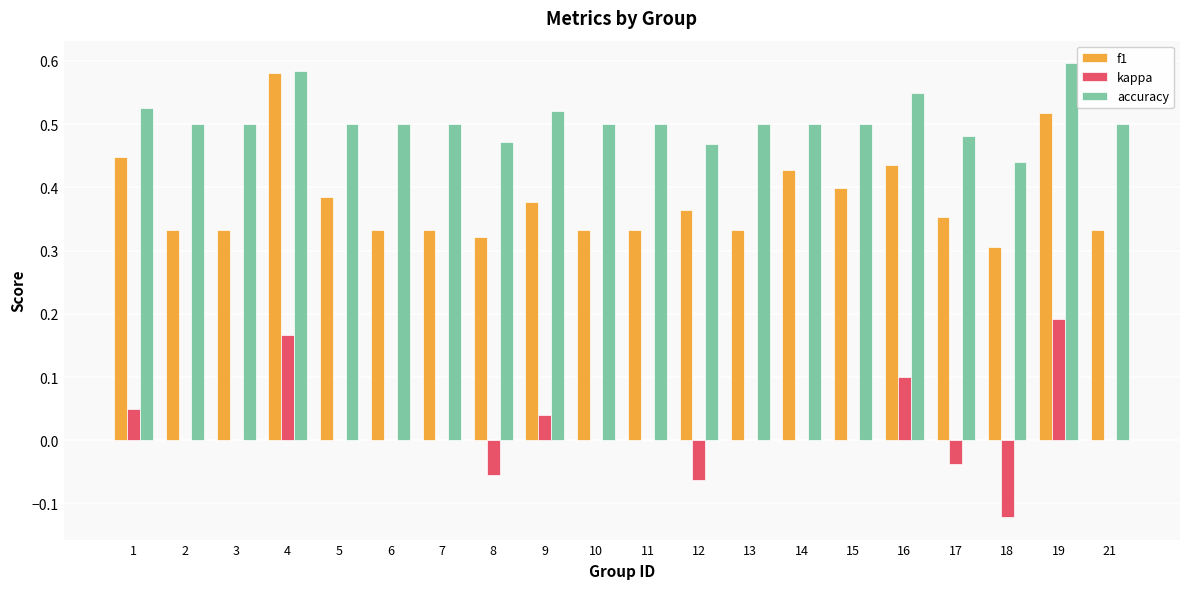

Which series changed the most between 4 and 16?

f1